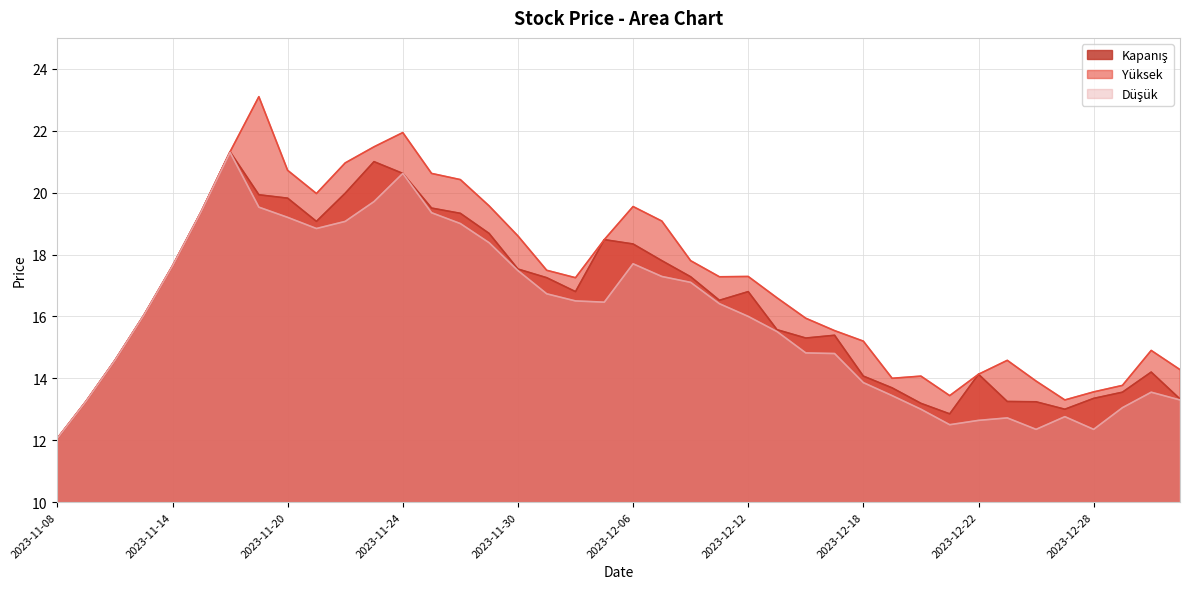

Reading left to right, extract all data points from this chart.

Kapanış: 2023-11-08=12.1	2023-11-09=13.3	2023-11-10=14.6	2023-11-13=16.0	2023-11-14=17.6	2023-11-15=19.4	2023-11-16=21.3	2023-11-17=19.9	2023-11-20=19.8	2023-11-21=19.1	2023-11-22=20.0	2023-11-23=21.0	2023-11-24=20.6	2023-11-27=19.5	2023-11-28=19.3	2023-11-29=18.7	2023-11-30=17.5	2023-12-01=17.2	2023-12-04=16.8	2023-12-05=18.5	2023-12-06=18.3	2023-12-07=17.8	2023-12-08=17.3	2023-12-11=16.5	2023-12-12=16.8	2023-12-13=15.6	2023-12-14=15.3	2023-12-15=15.4	2023-12-18=14.1	2023-12-19=13.7	2023-12-20=13.2	2023-12-21=12.8	2023-12-22=14.1	2023-12-25=13.2	2023-12-26=13.2	2023-12-27=13.0	2023-12-28=13.3	2023-12-29=13.6	2024-01-02=14.2	2024-01-03=13.3
Yüksek: 2023-11-08=12.1	2023-11-09=13.3	2023-11-10=14.6	2023-11-13=16.0	2023-11-14=17.6	2023-11-15=19.4	2023-11-16=21.3	2023-11-17=23.1	2023-11-20=20.7	2023-11-21=20.0	2023-11-22=21.0	2023-11-23=21.5	2023-11-24=21.9	2023-11-27=20.6	2023-11-28=20.4	2023-11-29=19.6	2023-11-30=18.6	2023-12-01=17.5	2023-12-04=17.2	2023-12-05=18.5	2023-12-06=19.6	2023-12-07=19.1	2023-12-08=17.8	2023-12-11=17.3	2023-12-12=17.3	2023-12-13=16.6	2023-12-14=15.9	2023-12-15=15.5	2023-12-18=15.2	2023-12-19=14.0	2023-12-20=14.1	2023-12-21=13.4	2023-12-22=14.1	2023-12-25=14.6	2023-12-26=13.9	2023-12-27=13.3	2023-12-28=13.6	2023-12-29=13.8	2024-01-02=14.9	2024-01-03=14.3
Düşük: 2023-11-08=12.1	2023-11-09=13.3	2023-11-10=14.6	2023-11-13=16.0	2023-11-14=17.6	2023-11-15=19.4	2023-11-16=21.3	2023-11-17=19.5	2023-11-20=19.2	2023-11-21=18.8	2023-11-22=19.1	2023-11-23=19.7	2023-11-24=20.6	2023-11-27=19.4	2023-11-28=19.0	2023-11-29=18.4	2023-11-30=17.5	2023-12-01=16.7	2023-12-04=16.5	2023-12-05=16.5	2023-12-06=17.7	2023-12-07=17.3	2023-12-08=17.1	2023-12-11=16.4	2023-12-12=16.0	2023-12-13=15.5	2023-12-14=14.8	2023-12-15=14.8	2023-12-18=13.9	2023-12-19=13.4	2023-12-20=13.0	2023-12-21=12.5	2023-12-22=12.6	2023-12-25=12.7	2023-12-26=12.3	2023-12-27=12.8	2023-12-28=12.3	2023-12-29=13.1	2024-01-02=13.6	2024-01-03=13.3